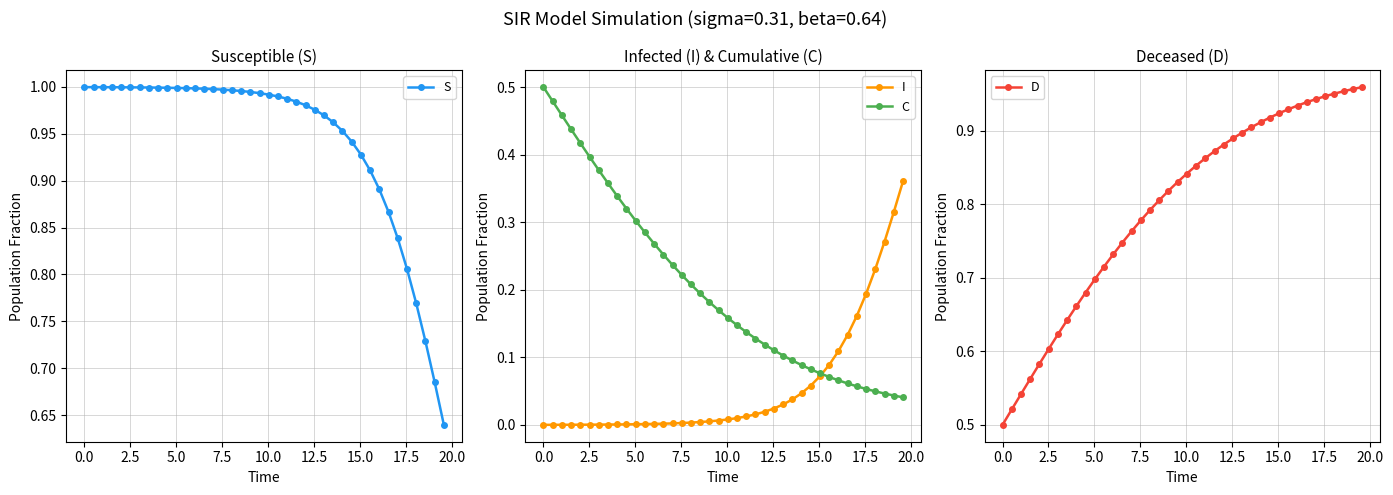

Does the chart display data point markers on the line(s)?

Yes